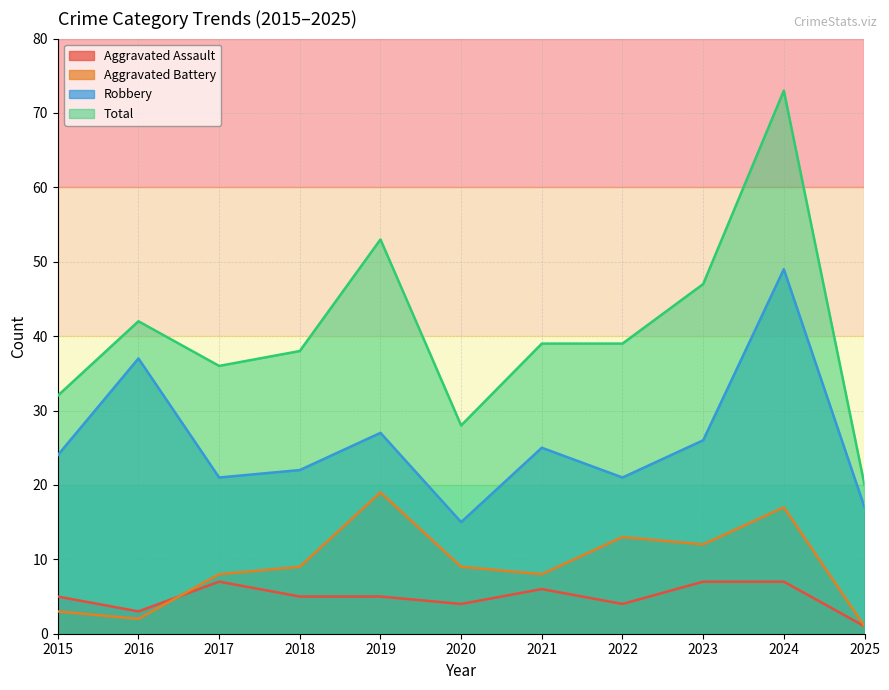

Reading left to right, extract all data points from this chart.

Aggravated Assault: 5	3	7	5	5	4	6	4	7	7	1
Aggravated Battery: 3	2	8	9	19	9	8	13	12	17	1
Robbery: 24	37	21	22	27	15	25	21	26	49	17
Total: 32	42	36	38	53	28	39	39	47	73	20